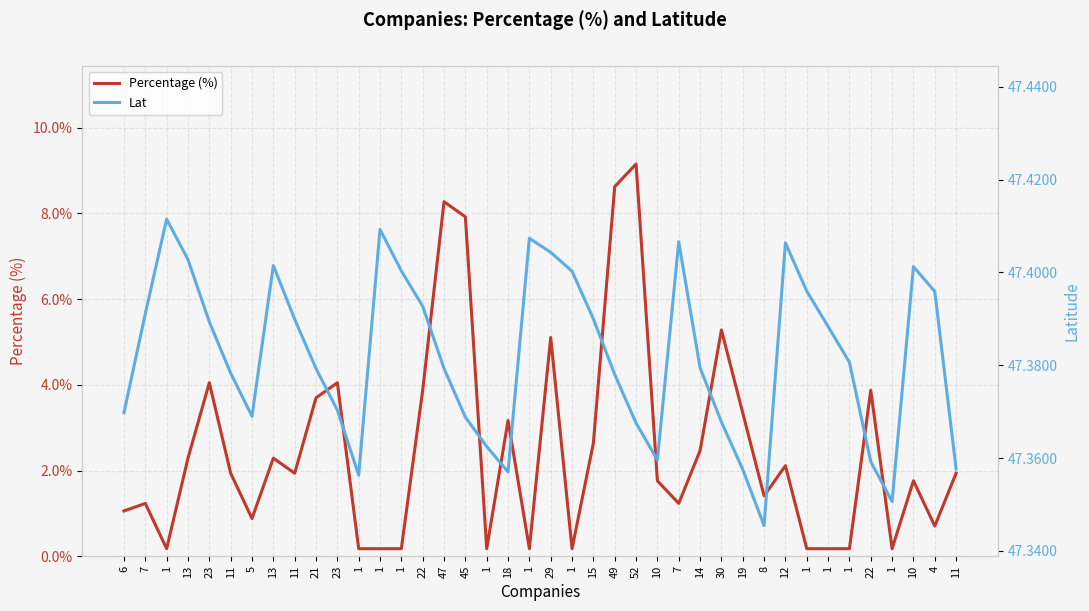

What is the total value across all series at 30?

52.6